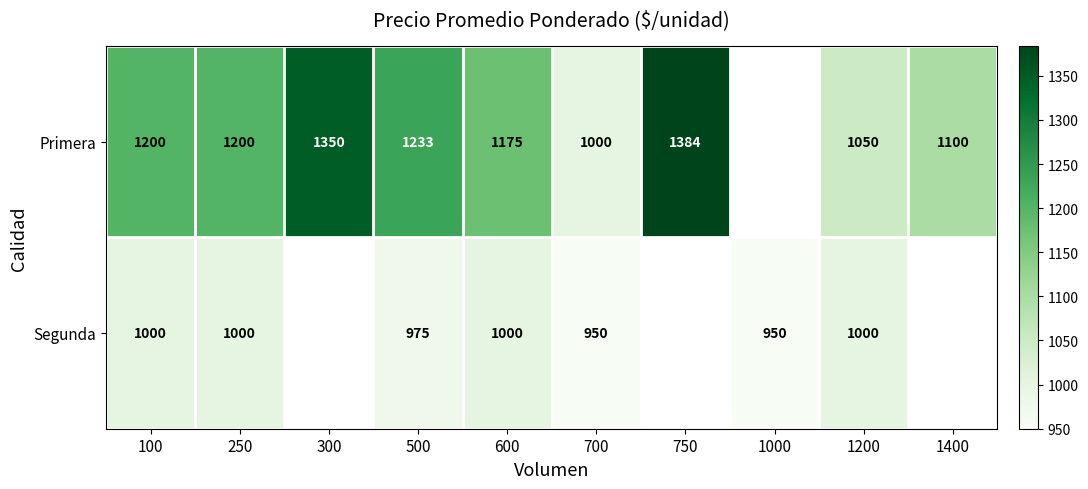

What is the spread (max minus min) of values at 100?

200